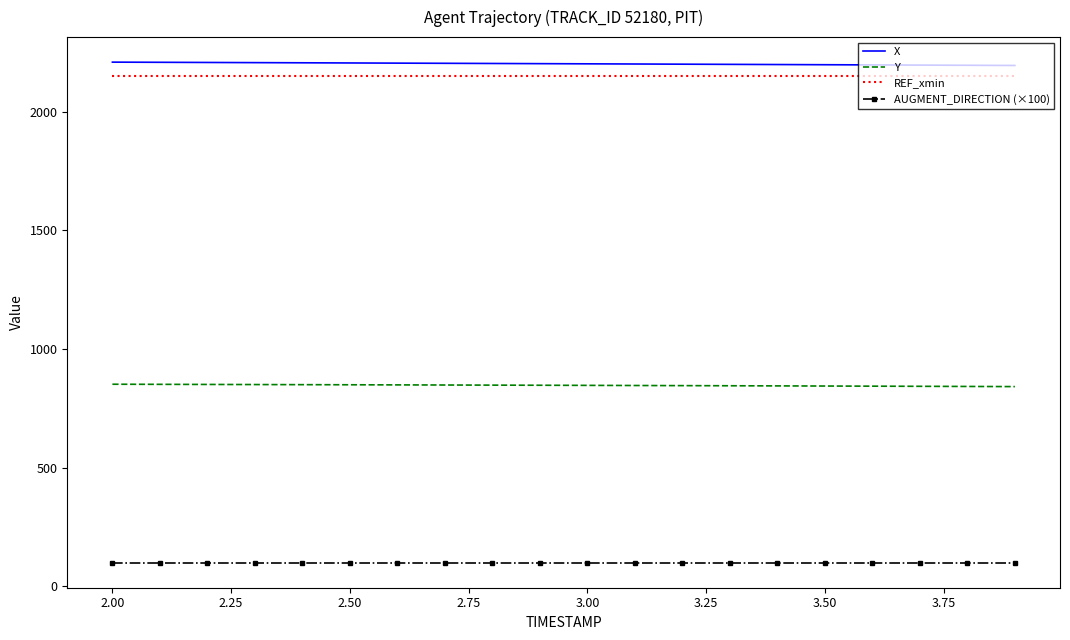

What is the minimum value shown in the chart?

100.0